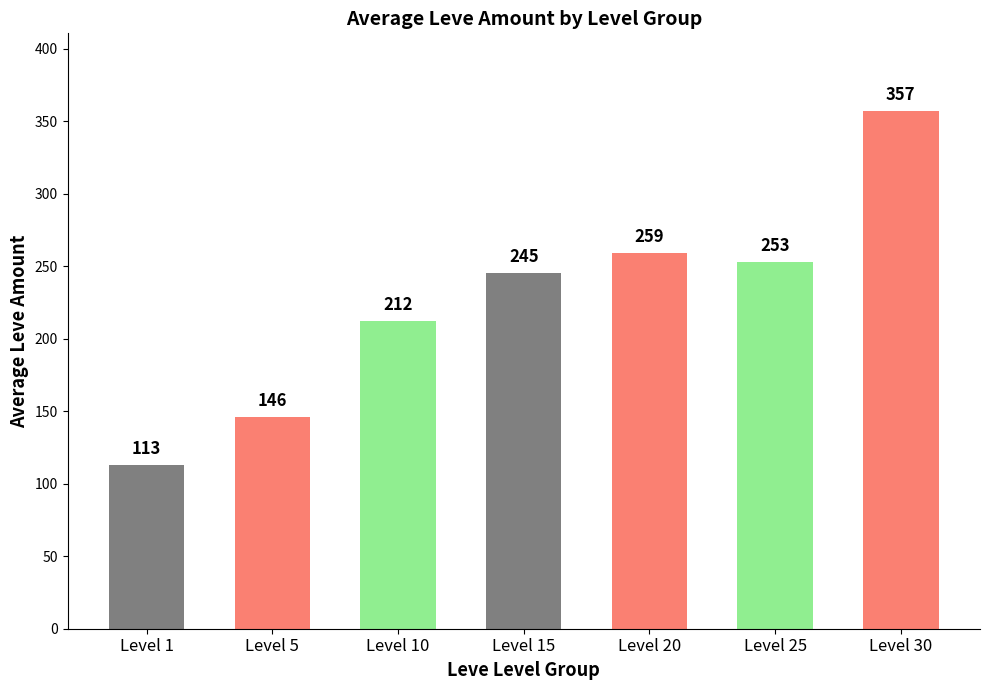

Reading left to right, what are all the values shown in this chart?

113	146	212	245	259	253	357